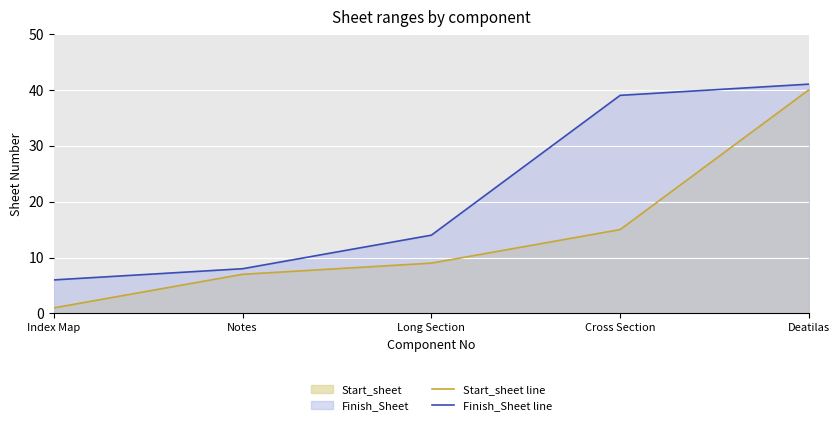

Does the chart display data point markers on the line(s)?

No